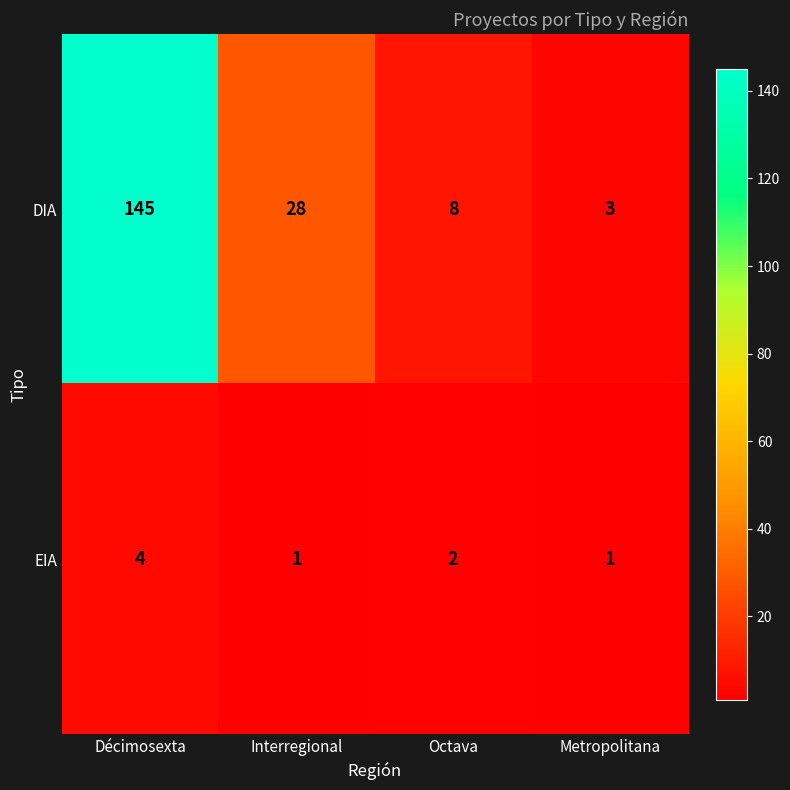

What is the smallest value displayed?

1